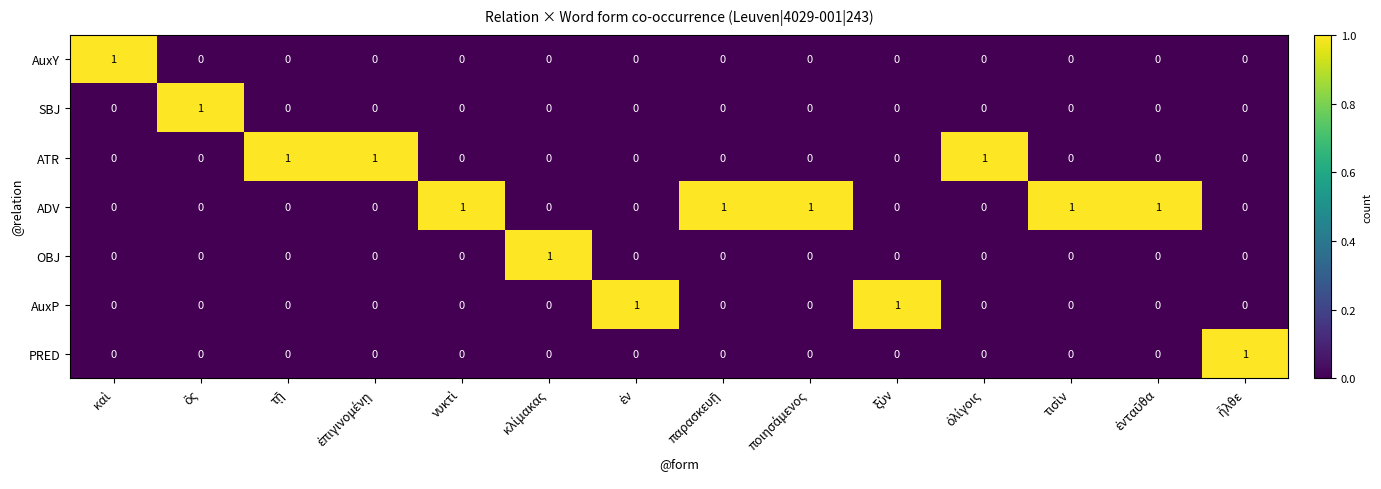

At how many categories does at least one series exceed 0?

14